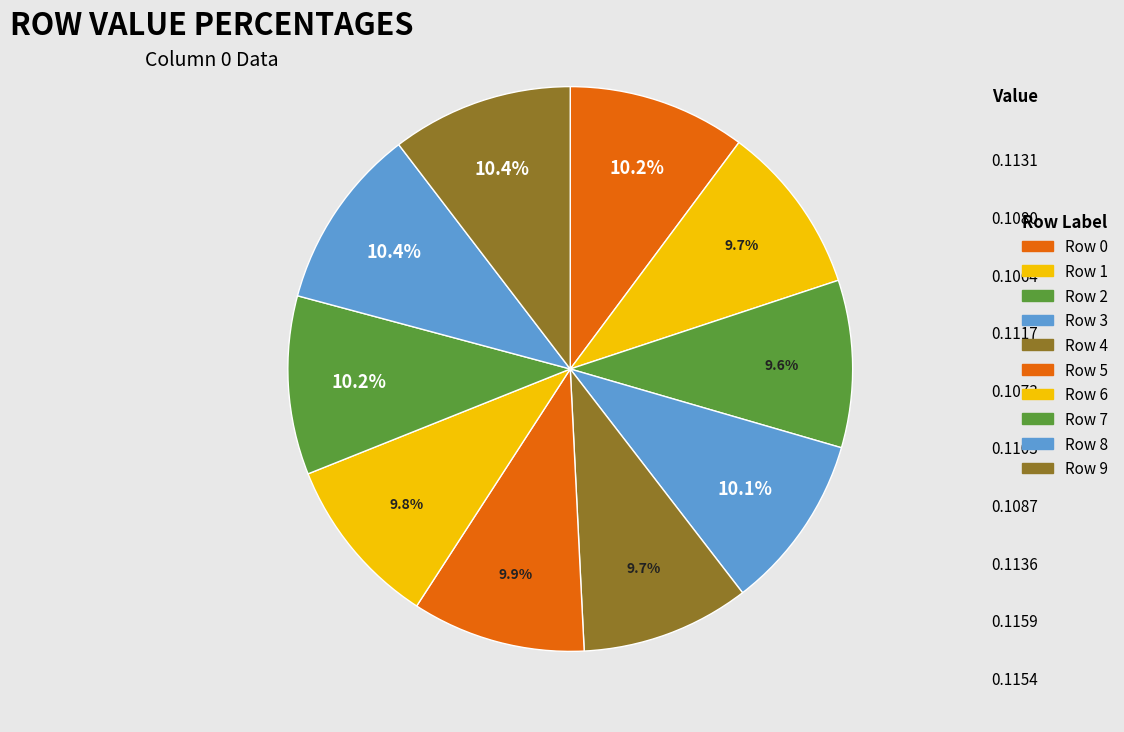

To the nearest percent, what percentage of the pie is Row 5?

10%